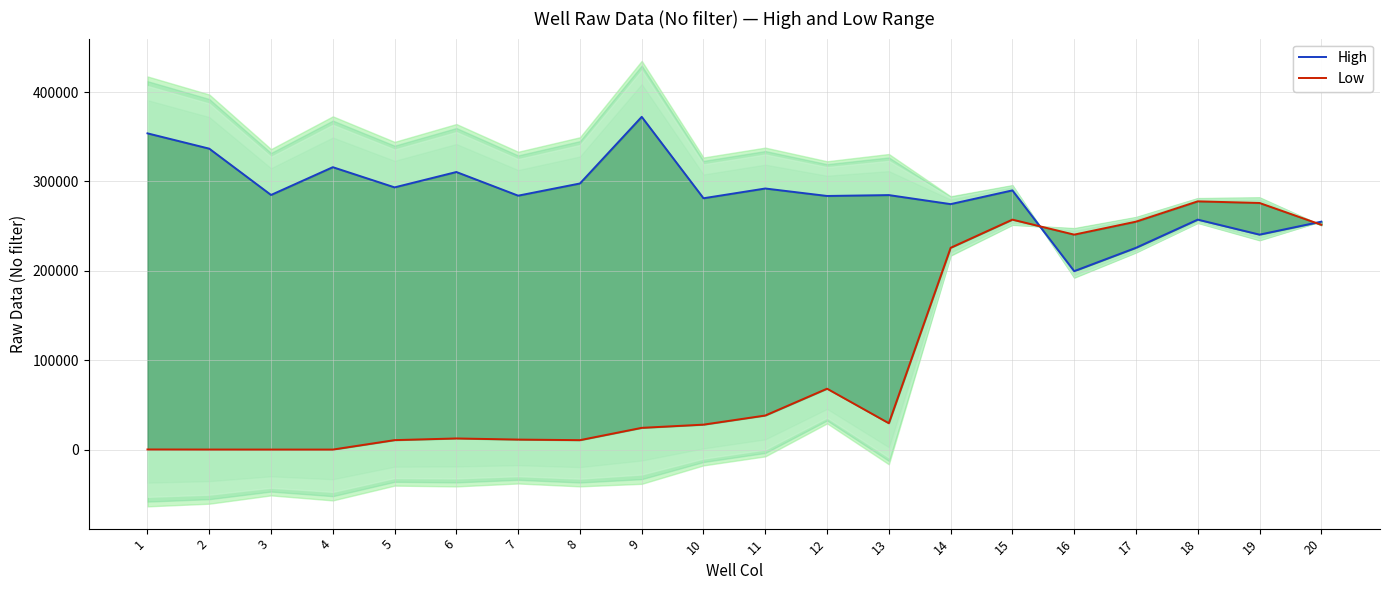

Reading right to left, extract all data points from this chart.

High: 20=255080	19=240568	18=257342	17=225831	16=199724	15=290053	14=274689	13=284794	12=283809	11=292157	10=281255	9=372308	8=297774	7=284149	6=310605	5=293421	4=316002	3=284934	2=336720	1=353844
Low: 20=251587	19=275971	18=277784	17=255080	16=240568	15=257342	14=225831	13=29636	12=68269	11=38283	10=28070	9=24490	8=10722	7=11366	6=12630	5=10758	4=189	3=202	2=229	1=316